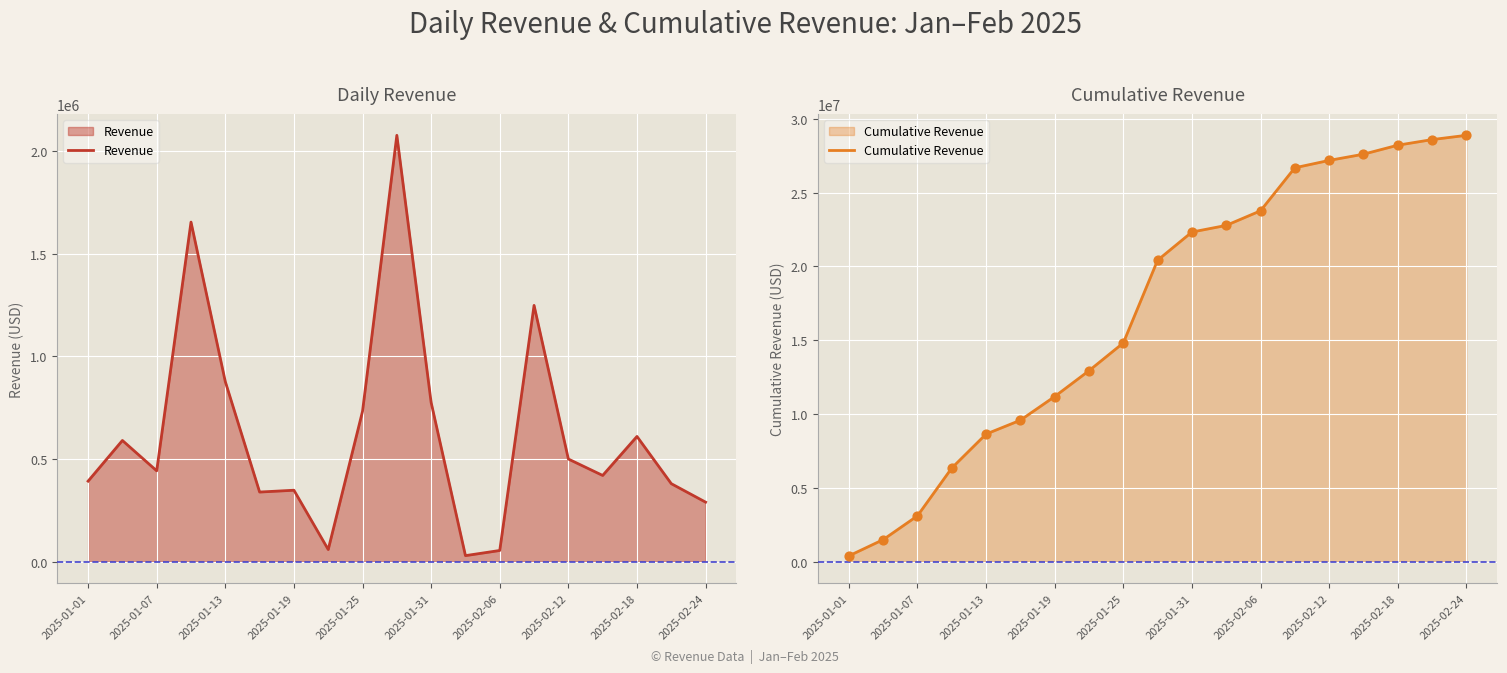

The value of Revenue at 2025-02-12 is 245069. True or false?

False